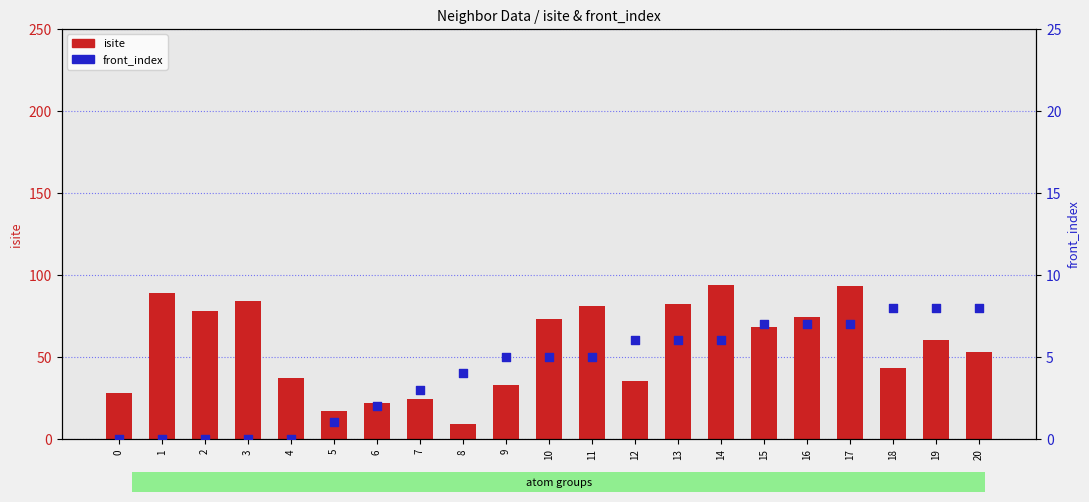

At how many categories does at least one series exceed 89?

2